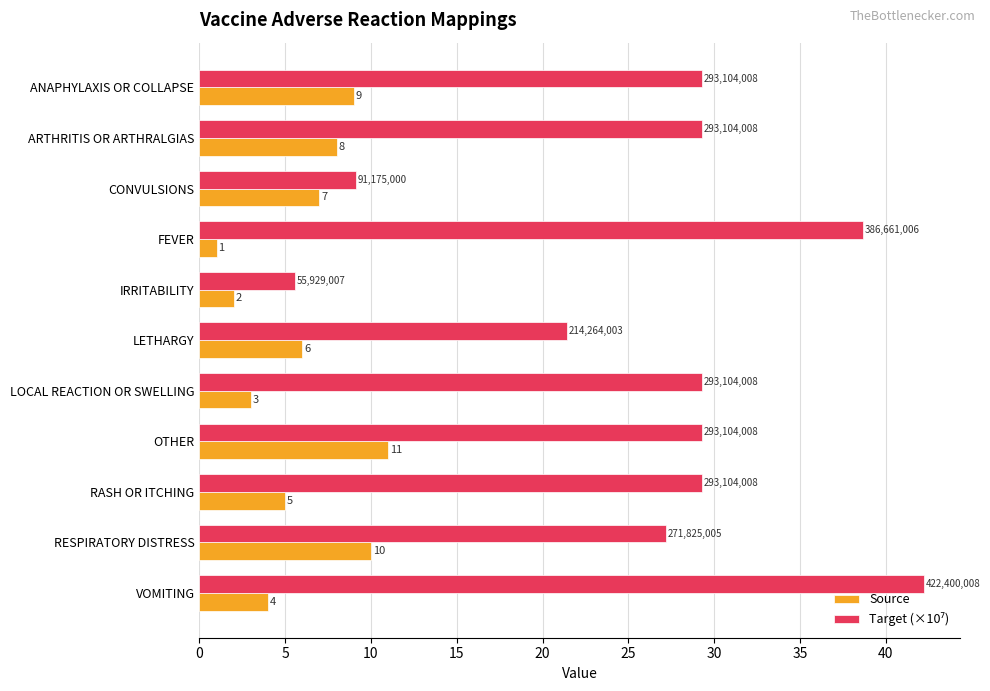

What is the minimum value for Source?

1.0